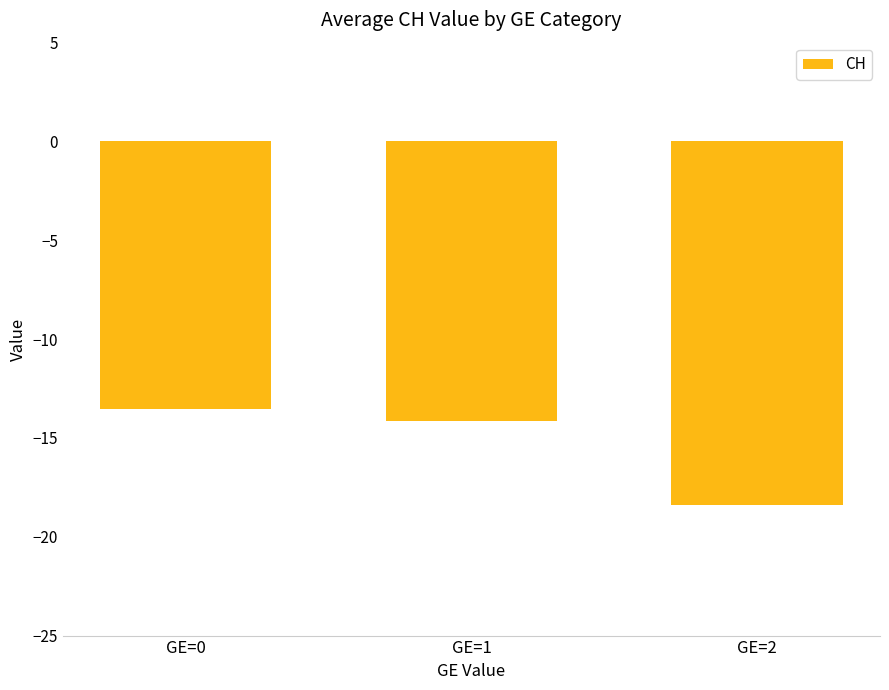

Which label corresponds to the largest value in the chart?

GE=0